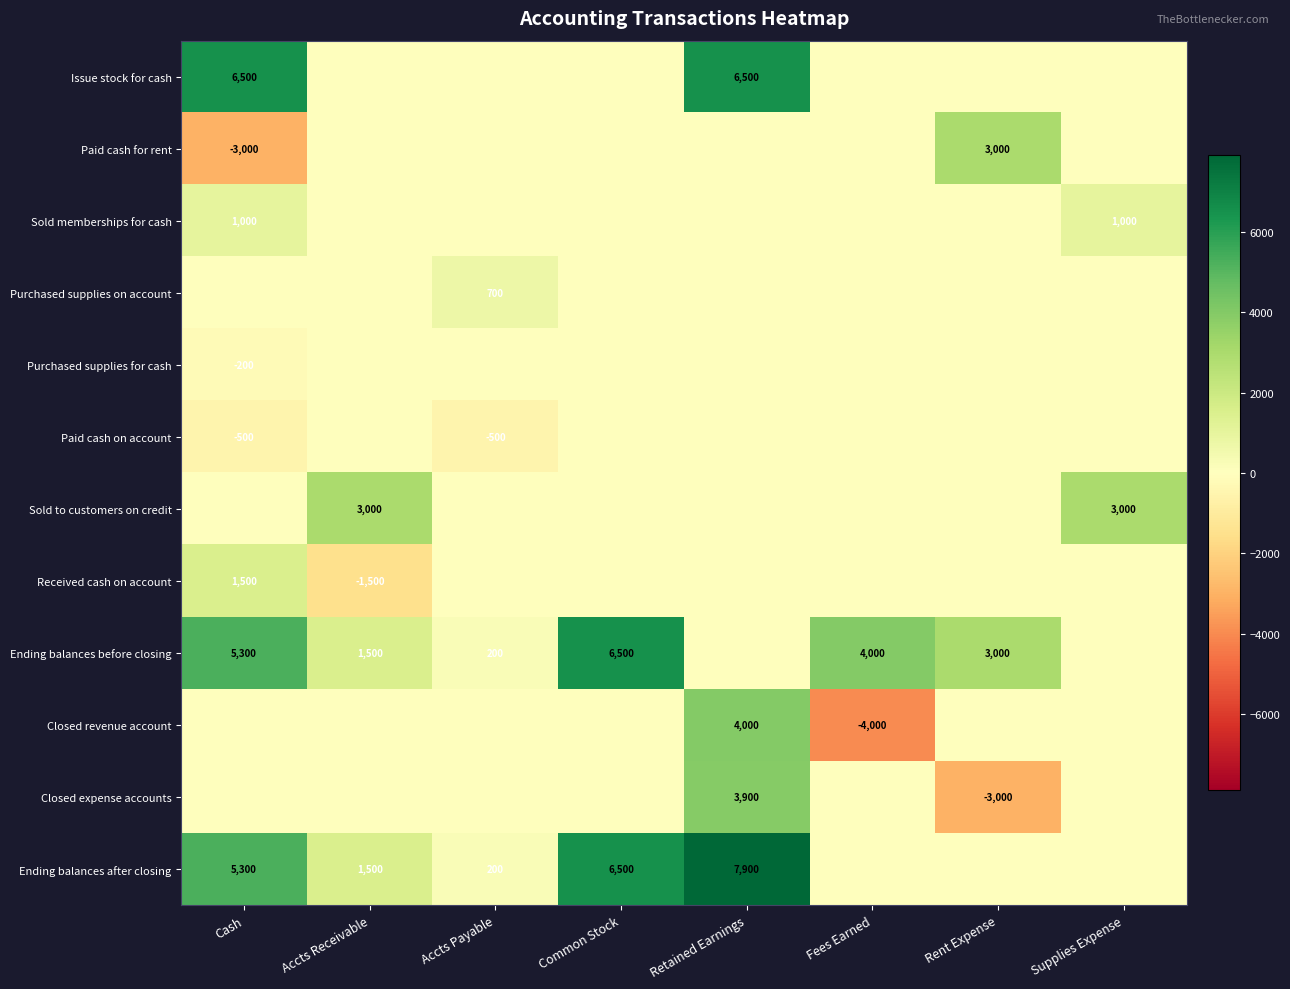

Reading left to right, transcribe all the data shown in this chart.

row_0: Cash=6500	Accts Receivable=0	Accts Payable=0	Common Stock=0	Retained Earnings=6500	Fees Earned=0	Rent Expense=0	Supplies Expense=0
row_1: Cash=-3000	Accts Receivable=0	Accts Payable=0	Common Stock=0	Retained Earnings=0	Fees Earned=0	Rent Expense=3000	Supplies Expense=0
row_2: Cash=1000	Accts Receivable=0	Accts Payable=0	Common Stock=0	Retained Earnings=0	Fees Earned=0	Rent Expense=0	Supplies Expense=1000
row_3: Cash=0	Accts Receivable=0	Accts Payable=700	Common Stock=0	Retained Earnings=0	Fees Earned=0	Rent Expense=0	Supplies Expense=0
row_4: Cash=-200	Accts Receivable=0	Accts Payable=0	Common Stock=0	Retained Earnings=0	Fees Earned=0	Rent Expense=0	Supplies Expense=0
row_5: Cash=-500	Accts Receivable=0	Accts Payable=-500	Common Stock=0	Retained Earnings=0	Fees Earned=0	Rent Expense=0	Supplies Expense=0
row_6: Cash=0	Accts Receivable=3000	Accts Payable=0	Common Stock=0	Retained Earnings=0	Fees Earned=0	Rent Expense=0	Supplies Expense=3000
row_7: Cash=1500	Accts Receivable=-1500	Accts Payable=0	Common Stock=0	Retained Earnings=0	Fees Earned=0	Rent Expense=0	Supplies Expense=0
row_8: Cash=5300	Accts Receivable=1500	Accts Payable=200	Common Stock=6500	Retained Earnings=0	Fees Earned=4000	Rent Expense=3000	Supplies Expense=0
row_9: Cash=0	Accts Receivable=0	Accts Payable=0	Common Stock=0	Retained Earnings=4000	Fees Earned=-4000	Rent Expense=0	Supplies Expense=0
row_10: Cash=0	Accts Receivable=0	Accts Payable=0	Common Stock=0	Retained Earnings=3900	Fees Earned=0	Rent Expense=-3000	Supplies Expense=0
row_11: Cash=5300	Accts Receivable=1500	Accts Payable=200	Common Stock=6500	Retained Earnings=7900	Fees Earned=0	Rent Expense=0	Supplies Expense=0